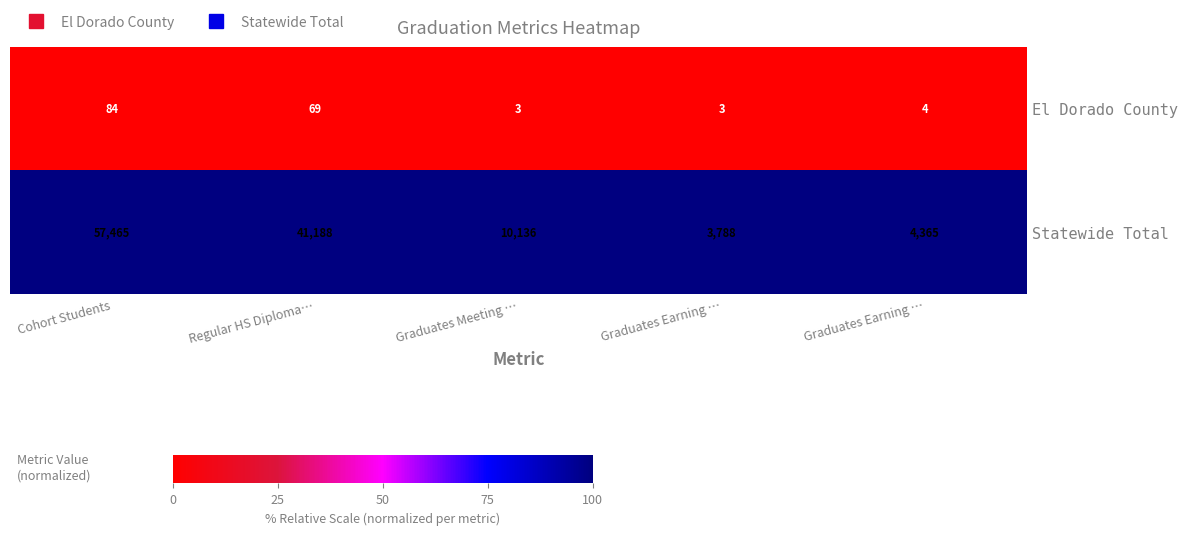

List the series in order of their peak value, lowest first.

El Dorado County, Statewide Total